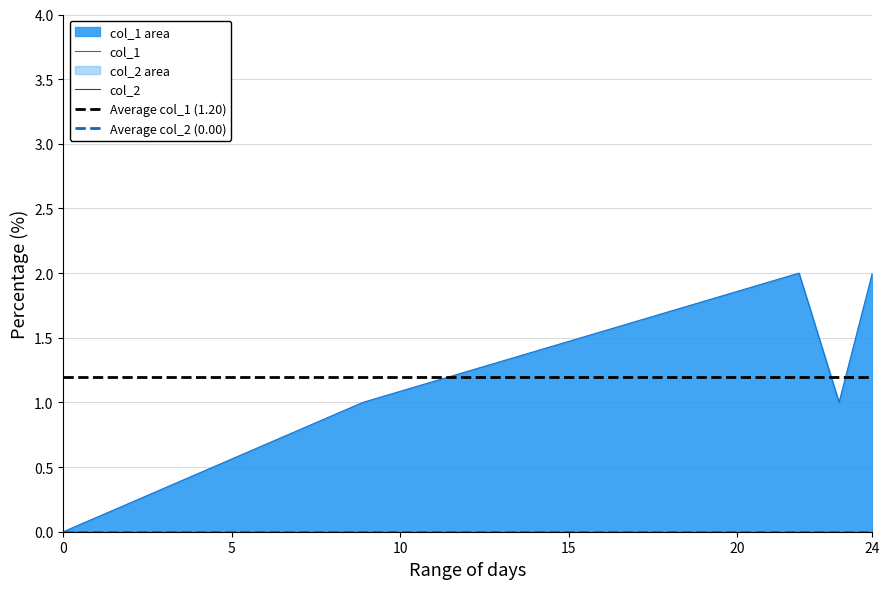

Between 1552746309 and 1566753062, which is larger?

1566753062